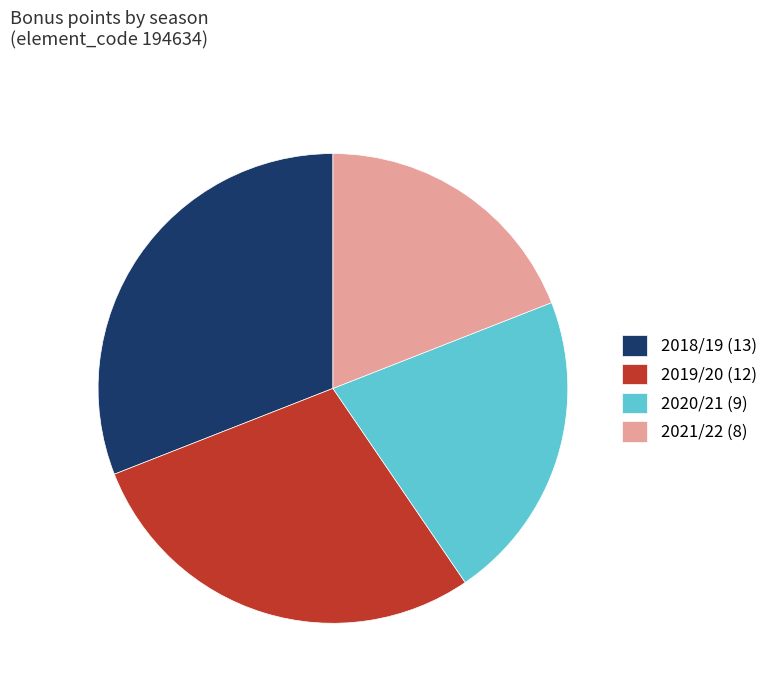

Does any single category account for the majority?

No